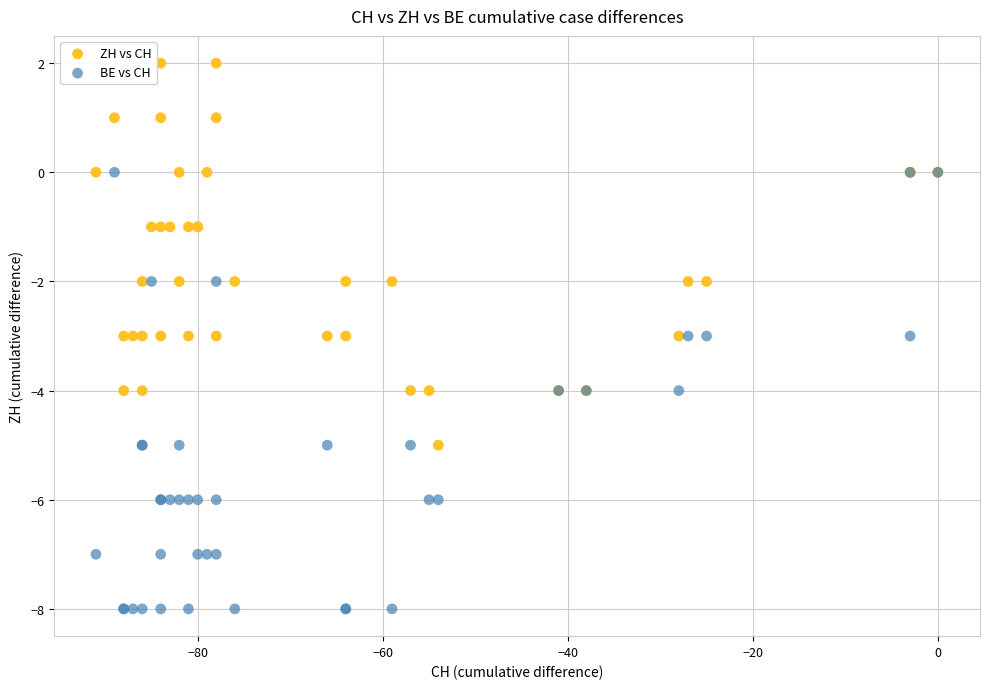

Which series reaches the maximum Y coordinate?

ZH vs CH